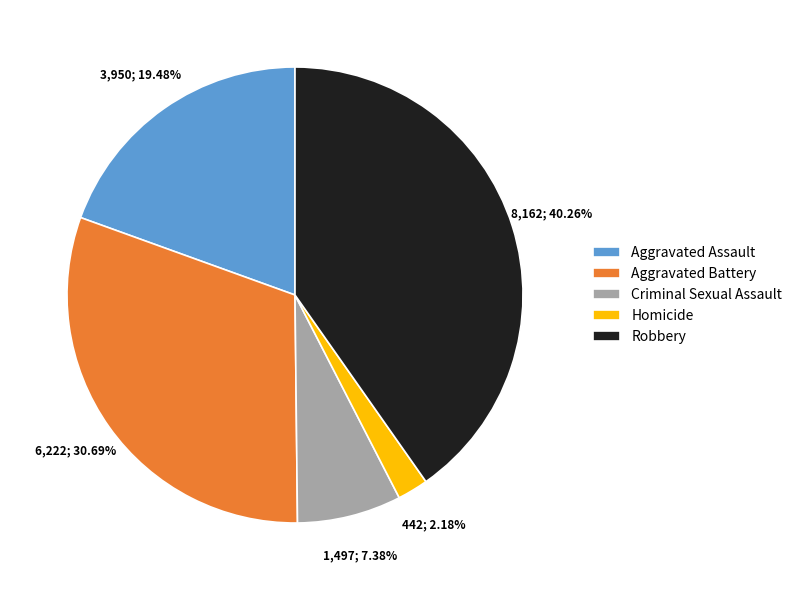

Combined, do Homicide and Aggravated Battery account for over 50%?

No